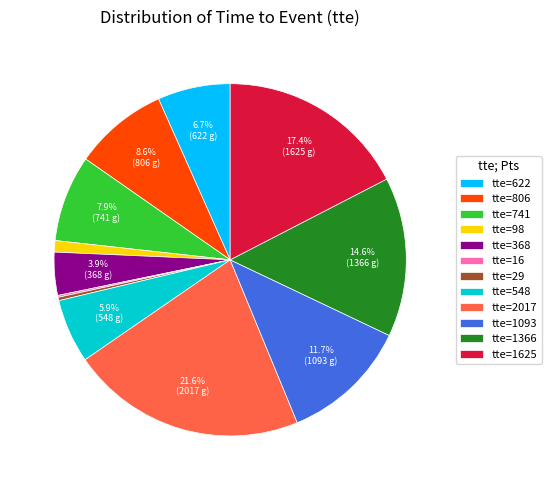

Which category has the biggest portion of the pie?

tte=2017